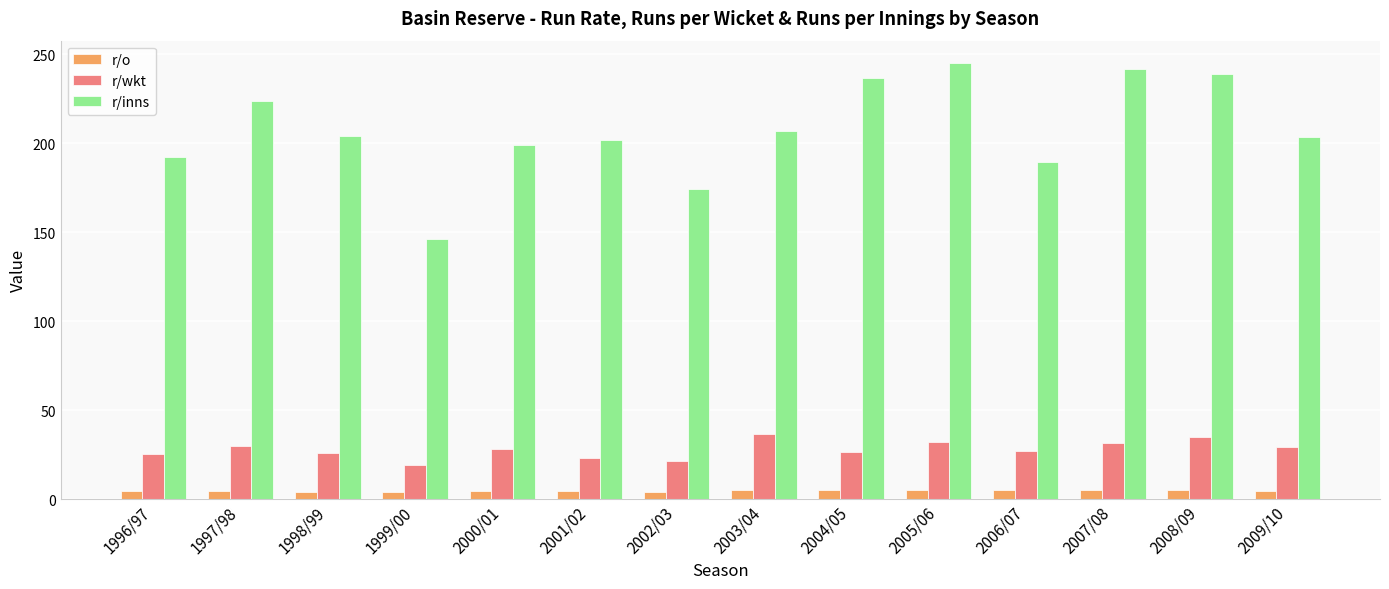

At 2000/01, list the series in order from largest to smallest.

r/inns, r/wkt, r/o